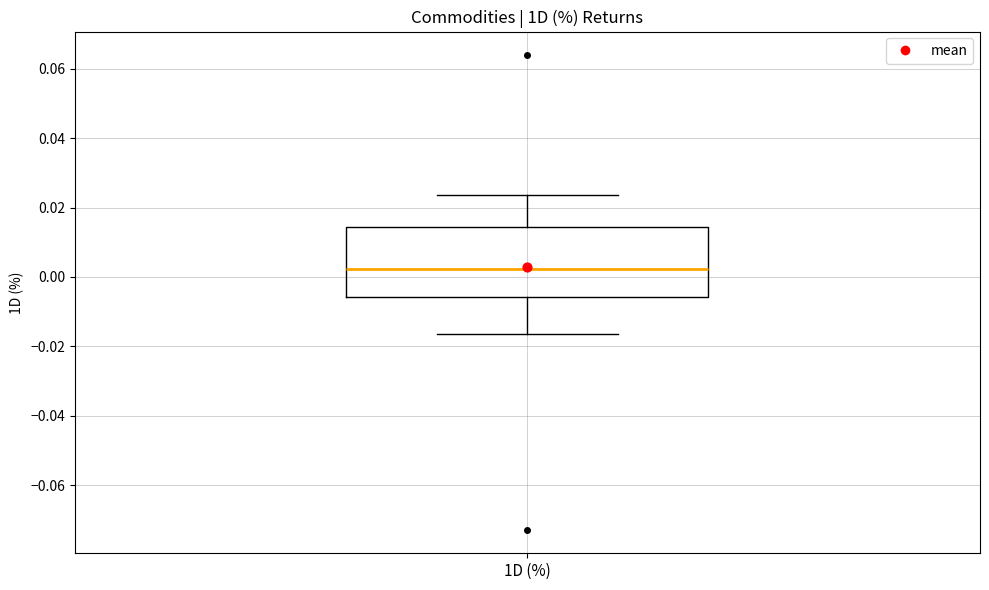

Read this box plot against the y-axis: the position of the median line, the range covered by the box, and the ends of both whiskers. The values are not printed on the chart, so give them approximately, as read against the axis.

median 0.002, box -0.006 to 0.014, whiskers -0.016 to 0.024